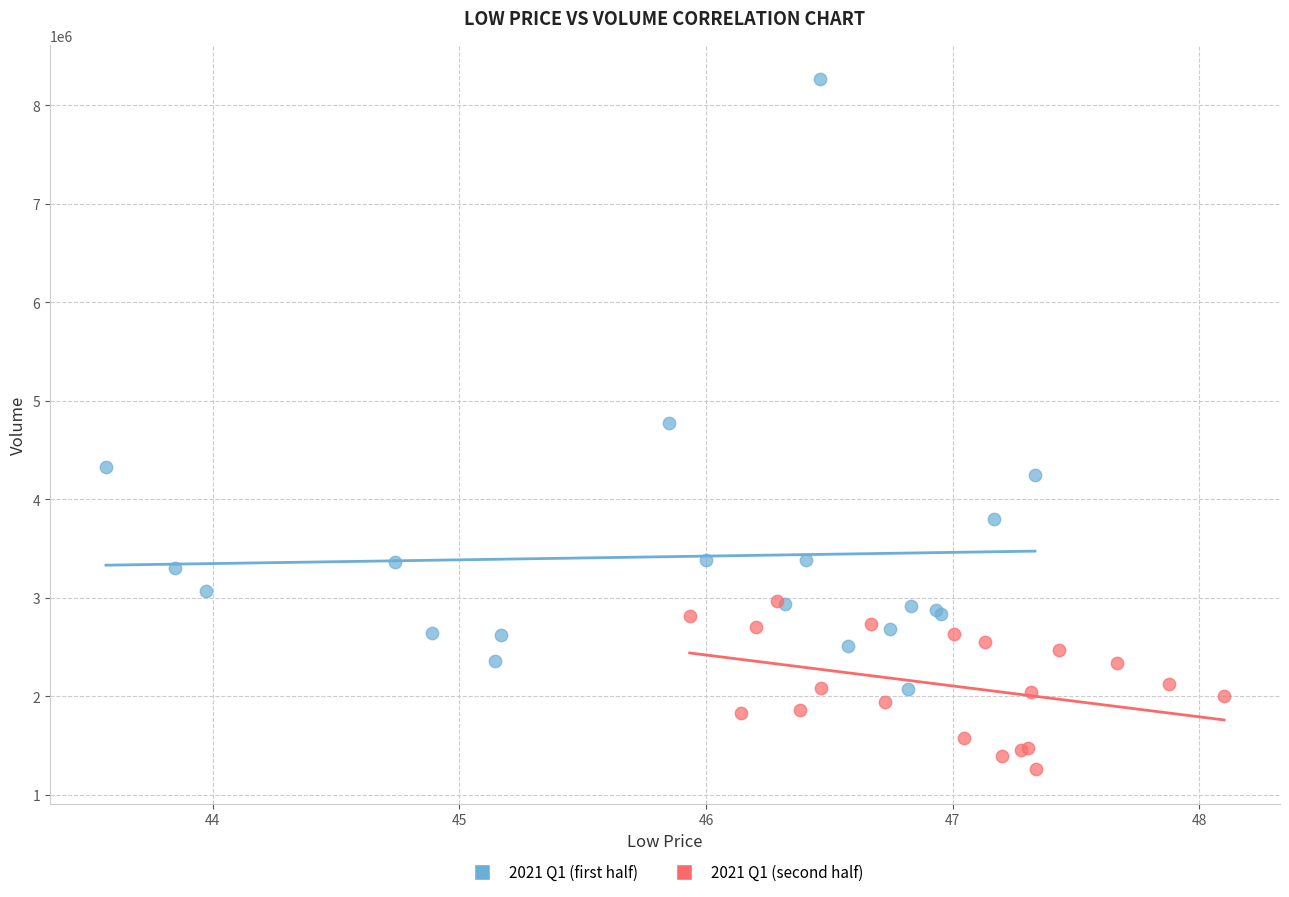

Which series has the largest Y range (max minus min)?

2021 Q1 (first half)